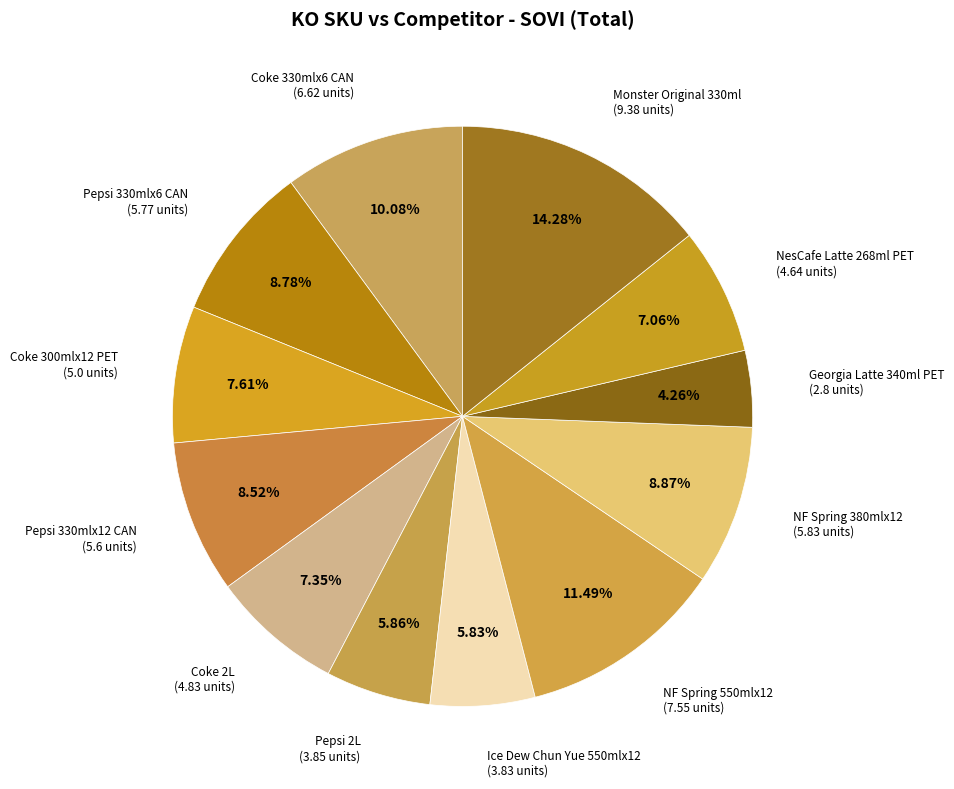

Does any single category account for the majority?

No